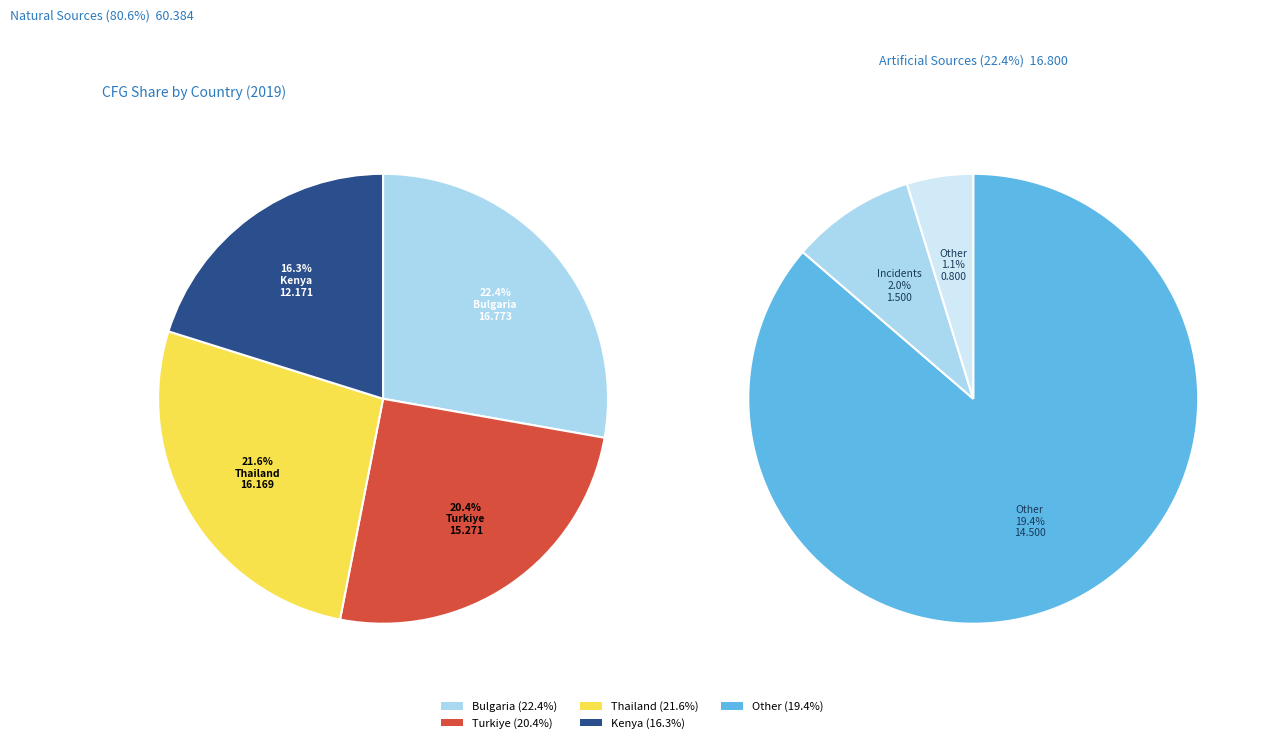

To the nearest percent, what is the combined percentage of Turkiye and Thailand?

42%